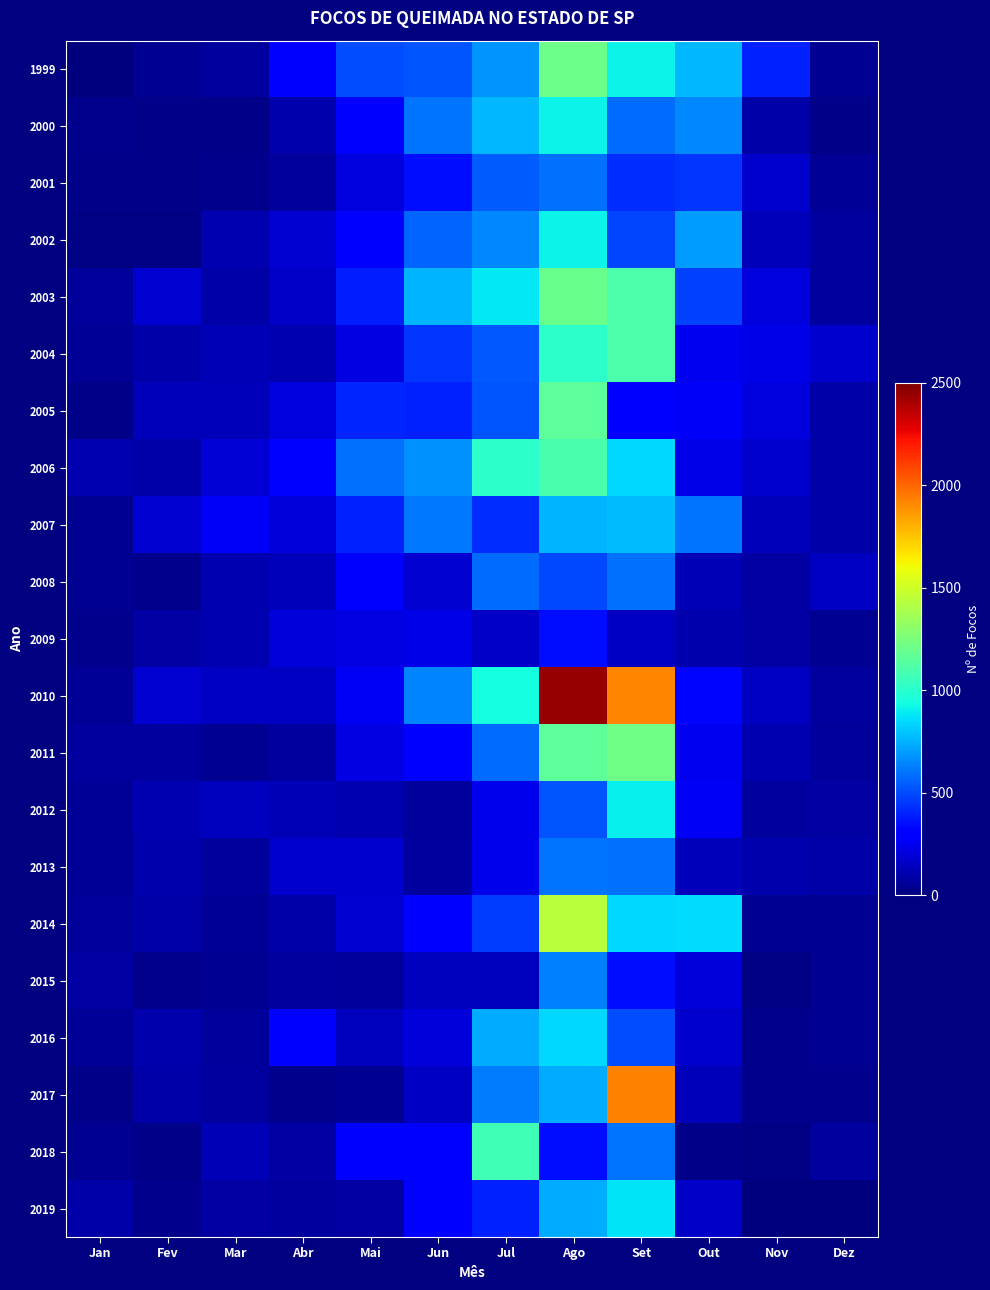

What is the spread (max minus min) of values at Jan?

101